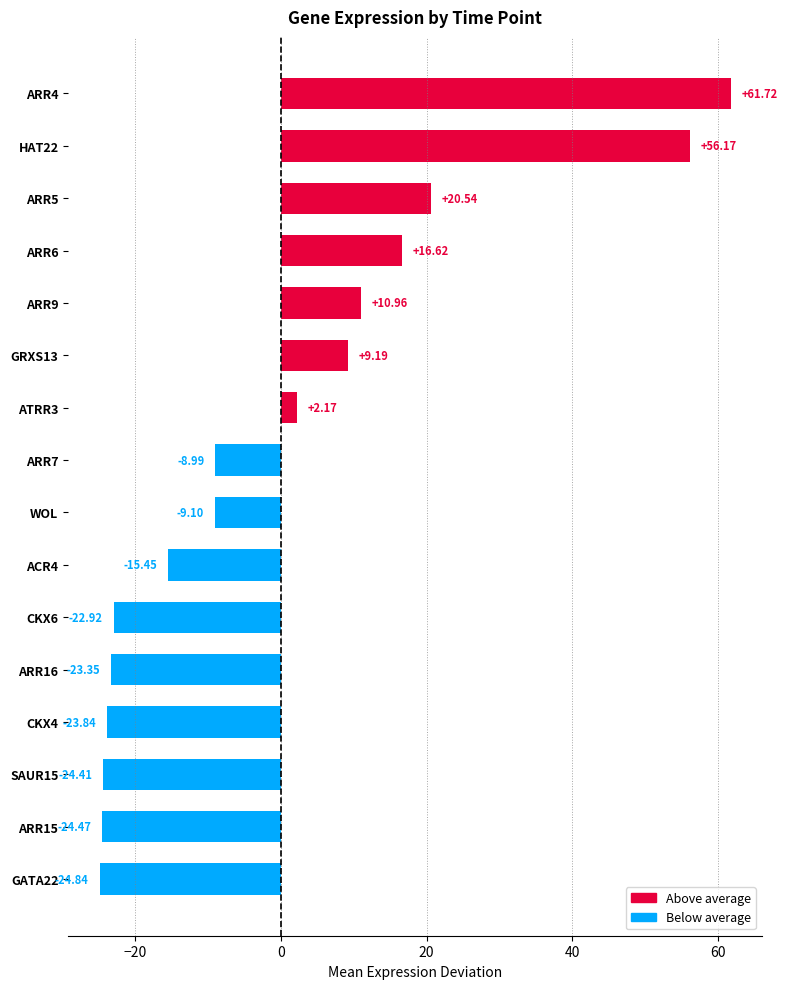

What is the sum of the values at ARR16 and ARR15?

-47.8